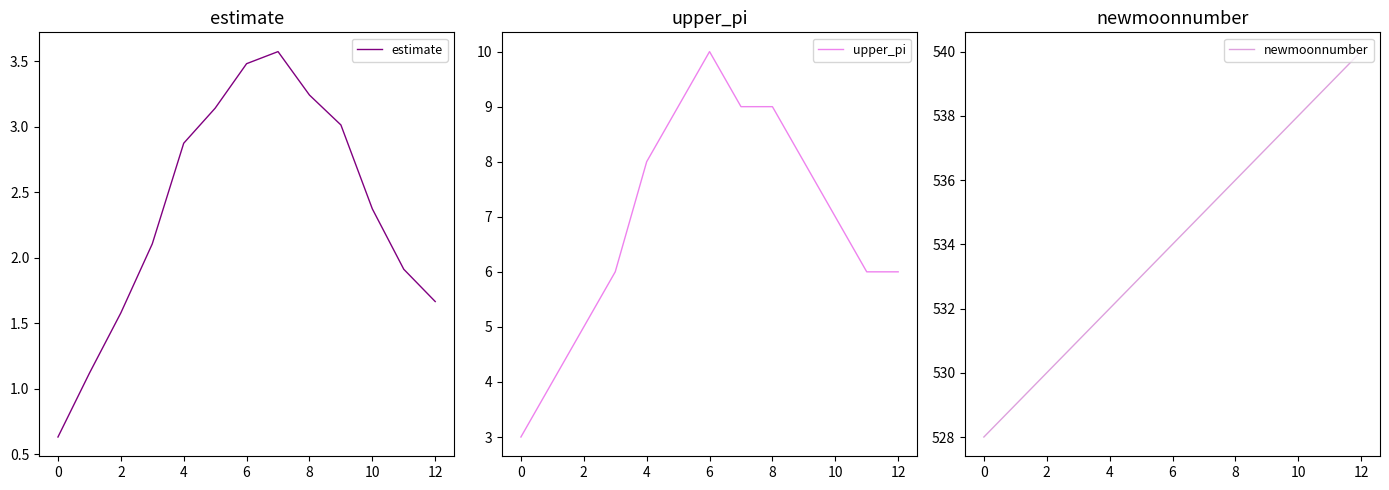

Count the number of categories in the chart.

13